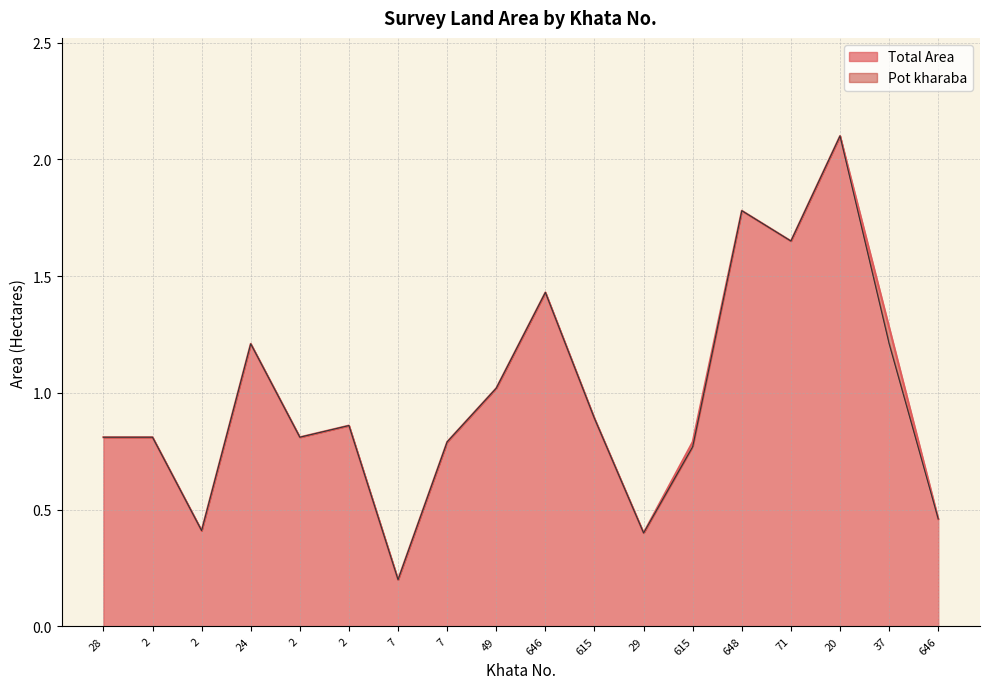

What is the value of the 9th point from the left?

1.0